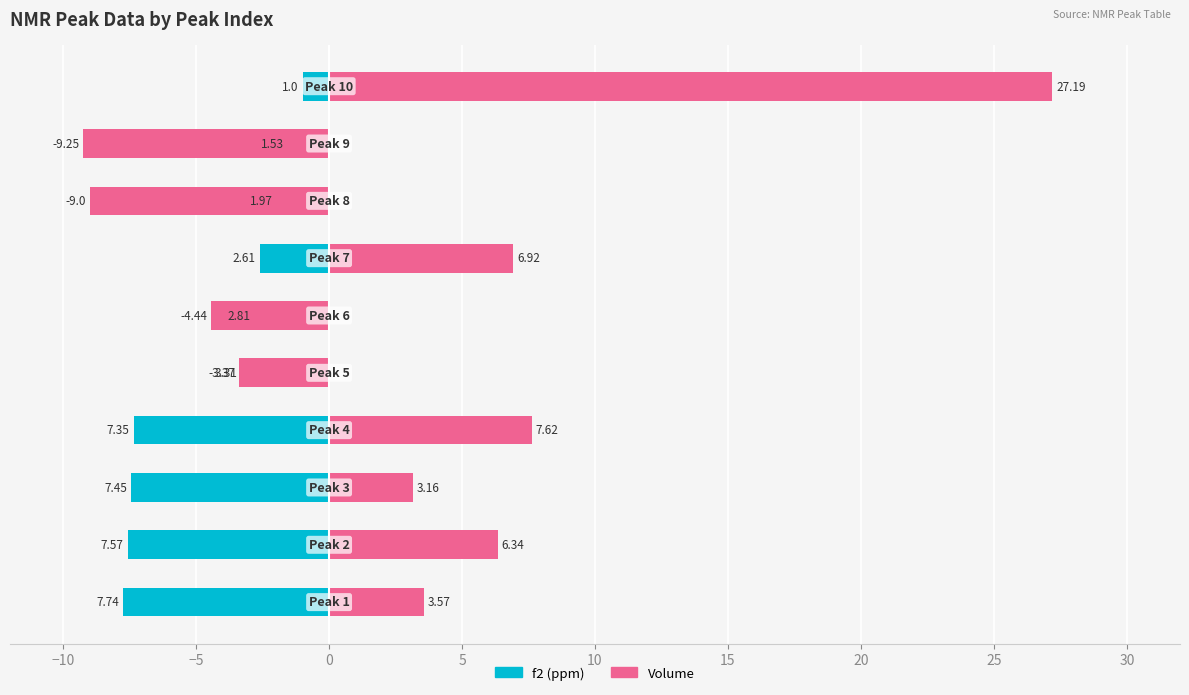

What is the smallest value displayed?

-9.2